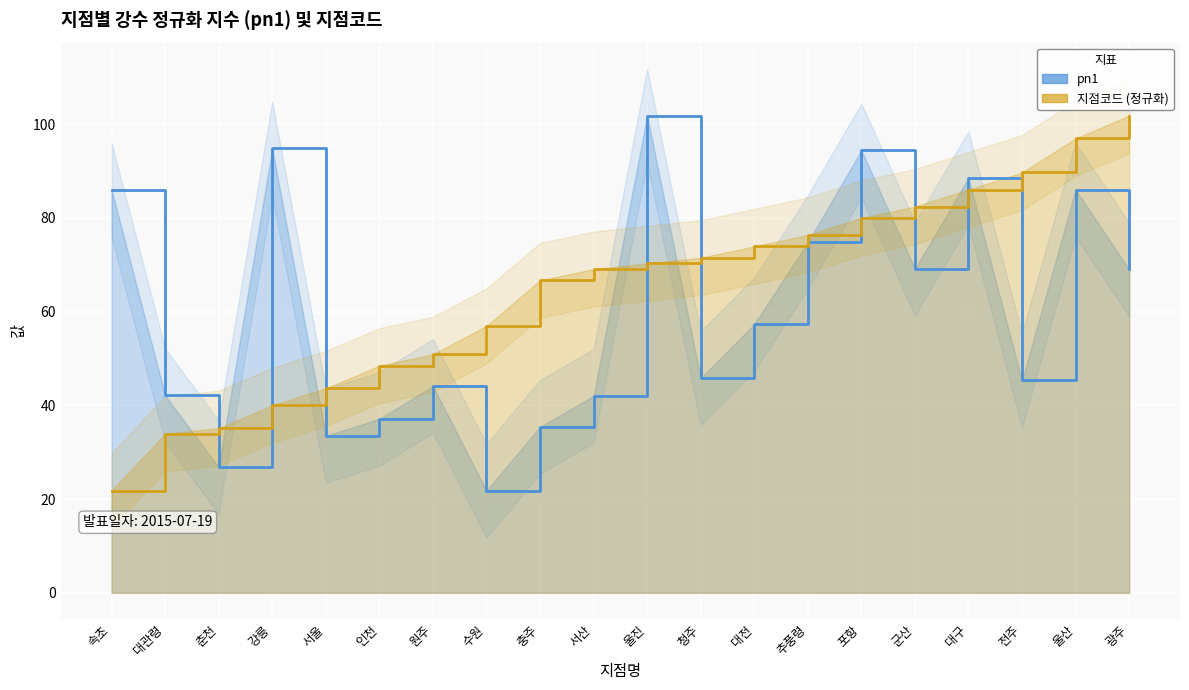

Which series has the widest spread of values?

pn1